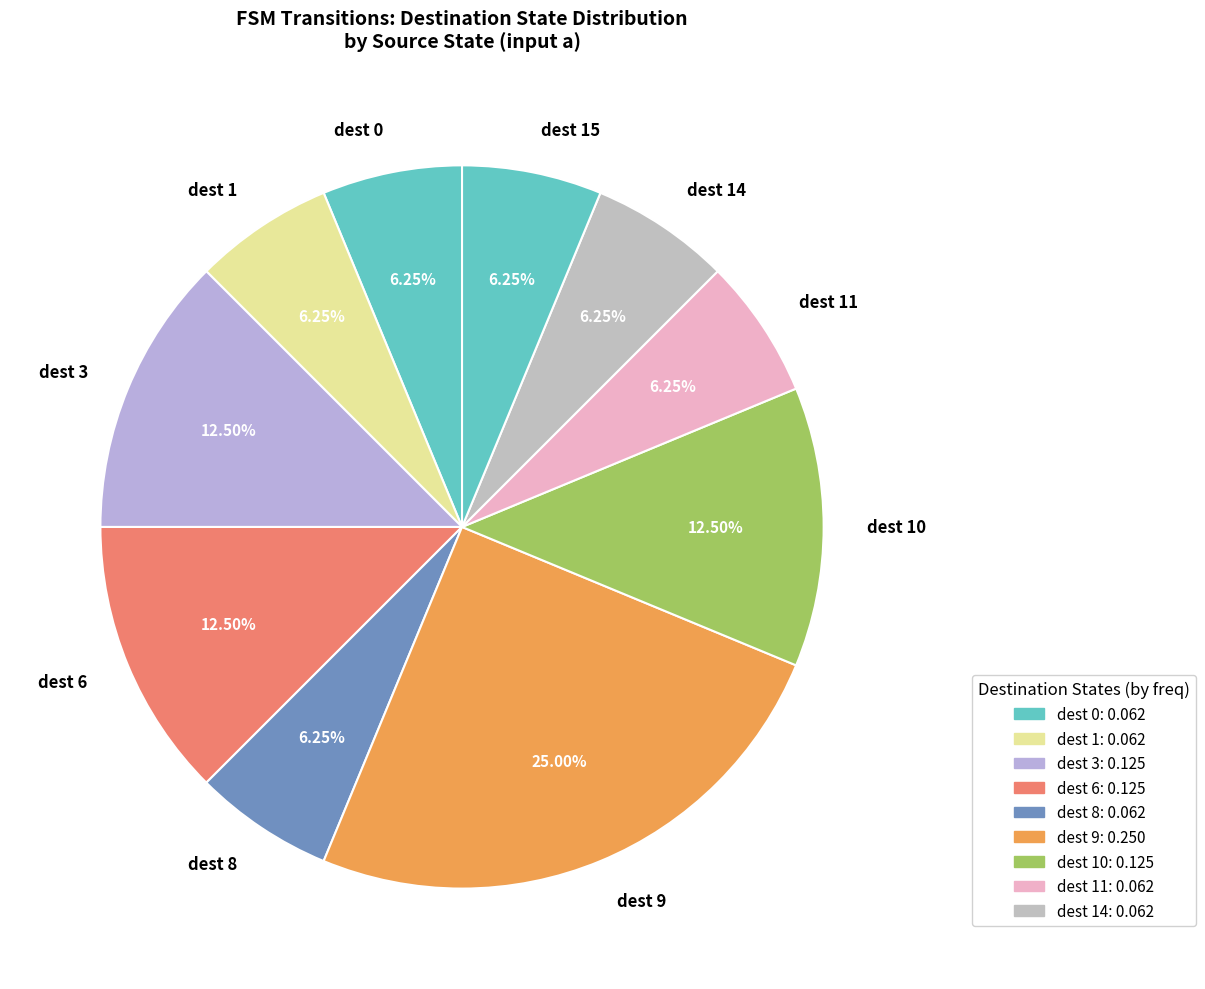

Count the number of slices in the pie.

10